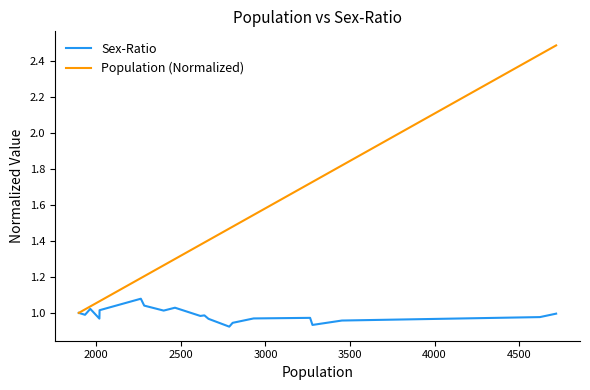

Which series has the widest spread of values?

Population (Normalized)